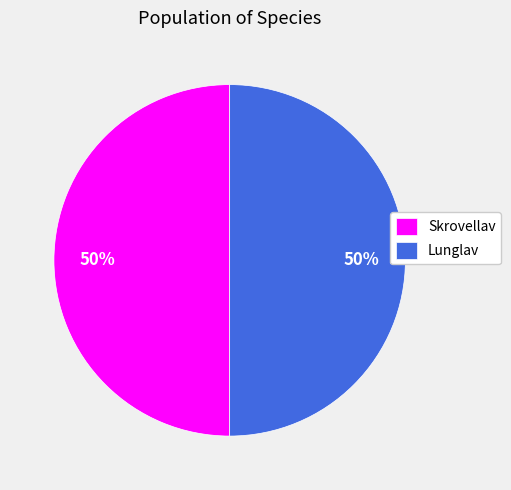

Do Lunglav and Skrovellav together represent more than half of the pie?

Yes